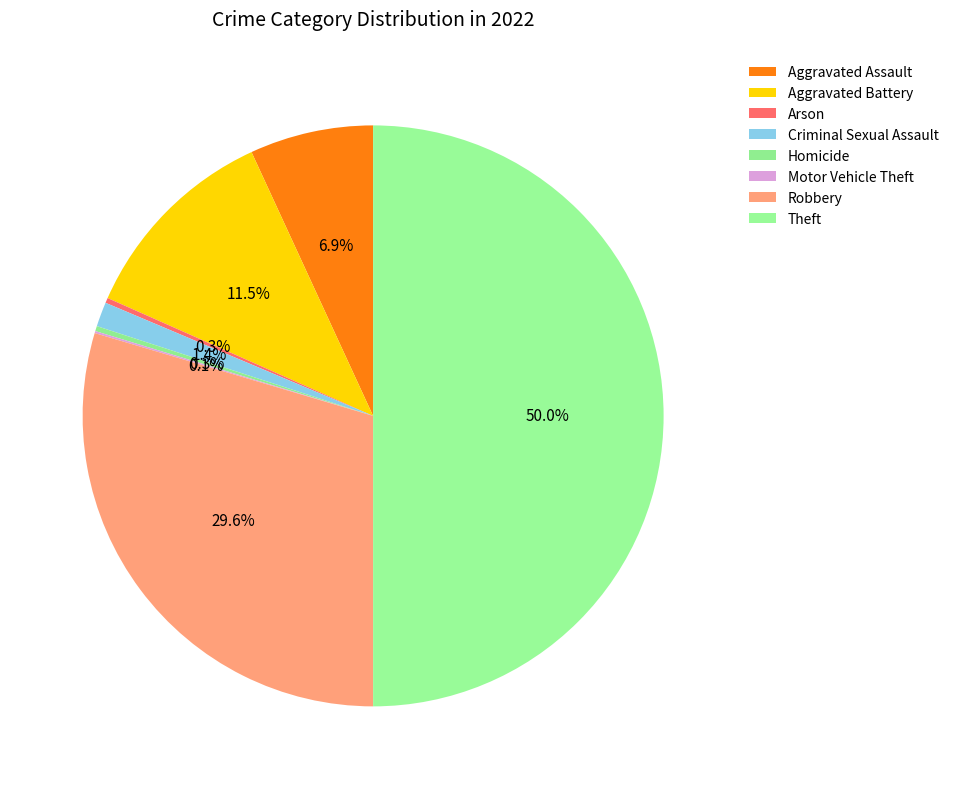

To the nearest percent, what is the average slice percentage?

12%